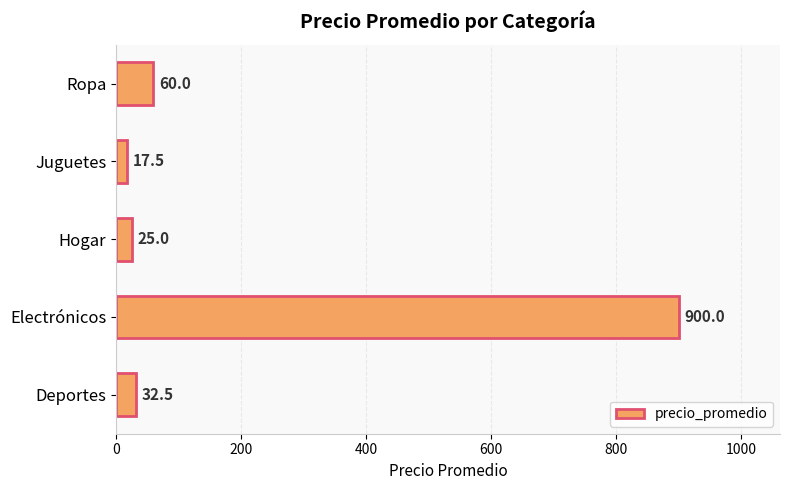

List the labels in order of value, smallest first.

Juguetes, Hogar, Deportes, Ropa, Electrónicos